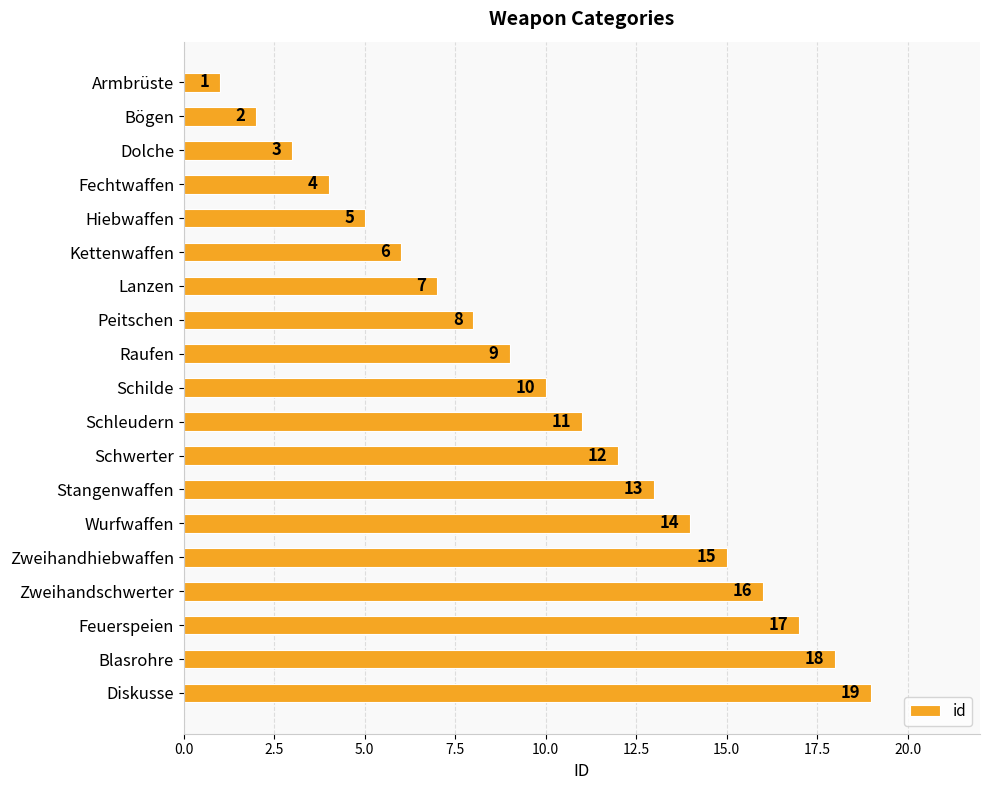

Read the value at Diskusse, to the nearest 10.

20